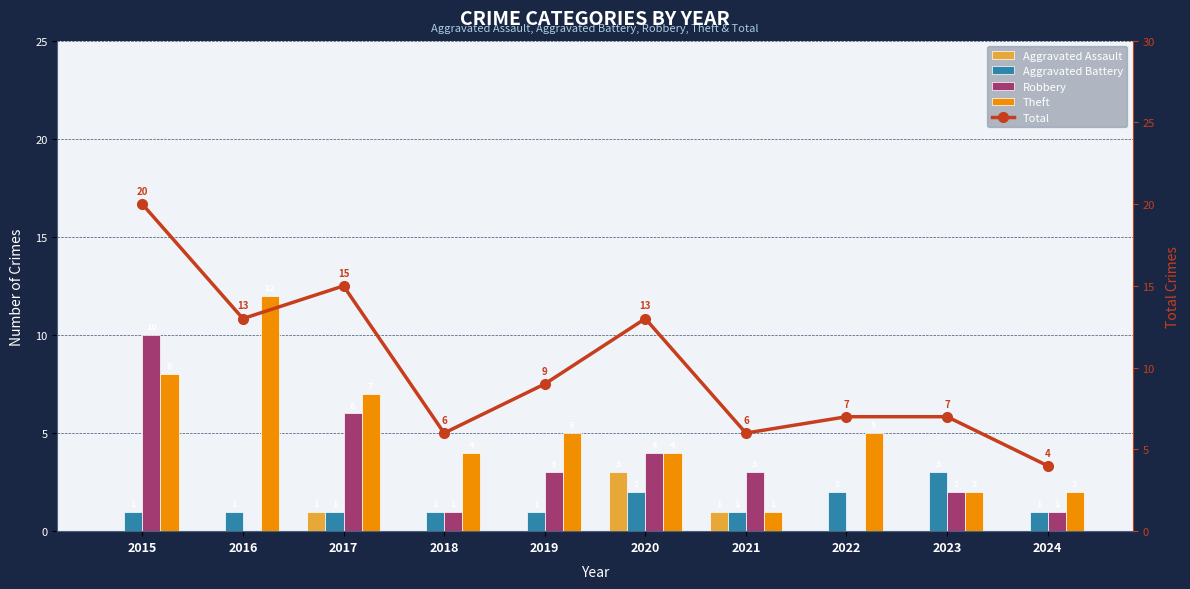

Which series changed the most between 2023 and 2024?

Total